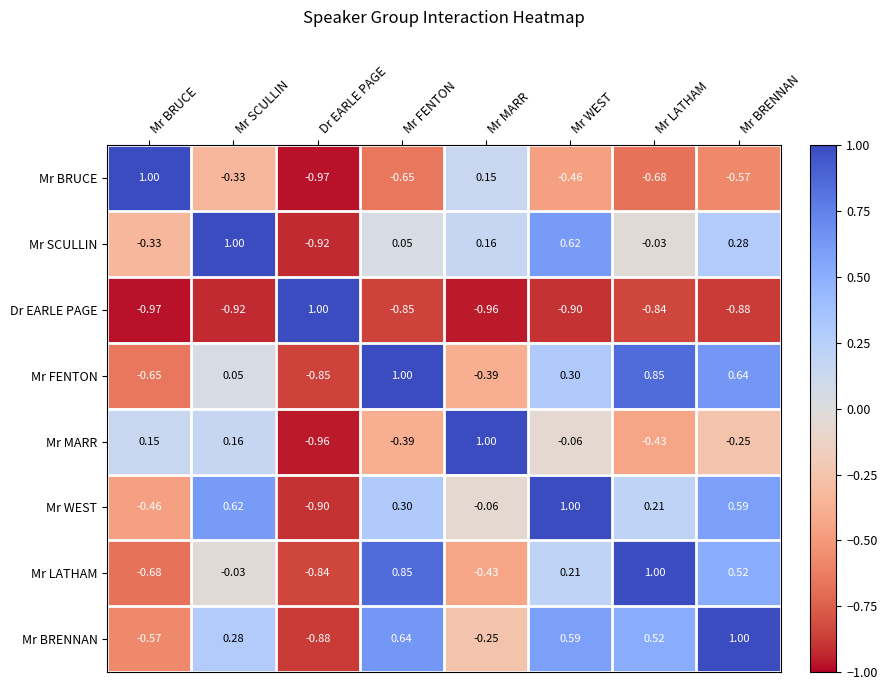

At which category is the sum across all series the highest?

Mr BRENNAN